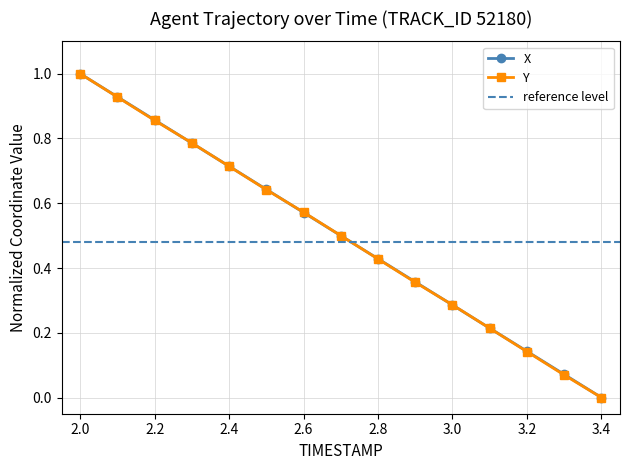

What are all the series names shown in the legend?

X, Y